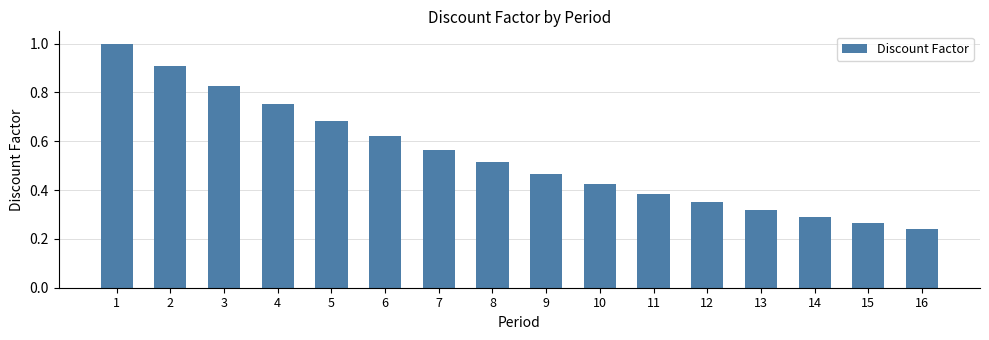

At which category does the chart reach its peak across all series?

1